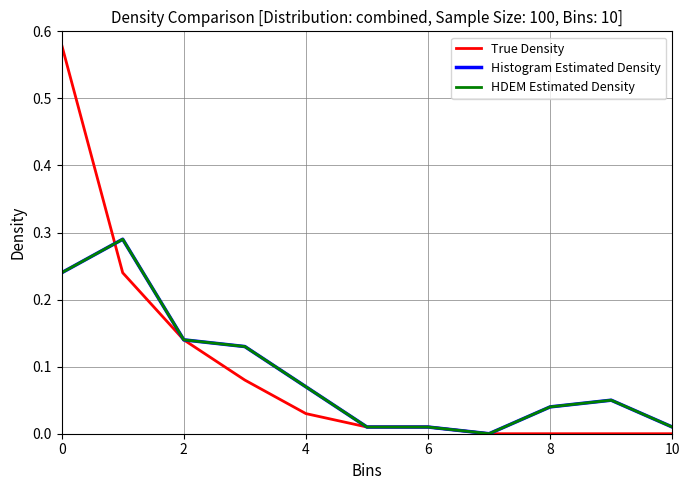

What is the difference between the maximum and minimum values in the True Density series?

0.6